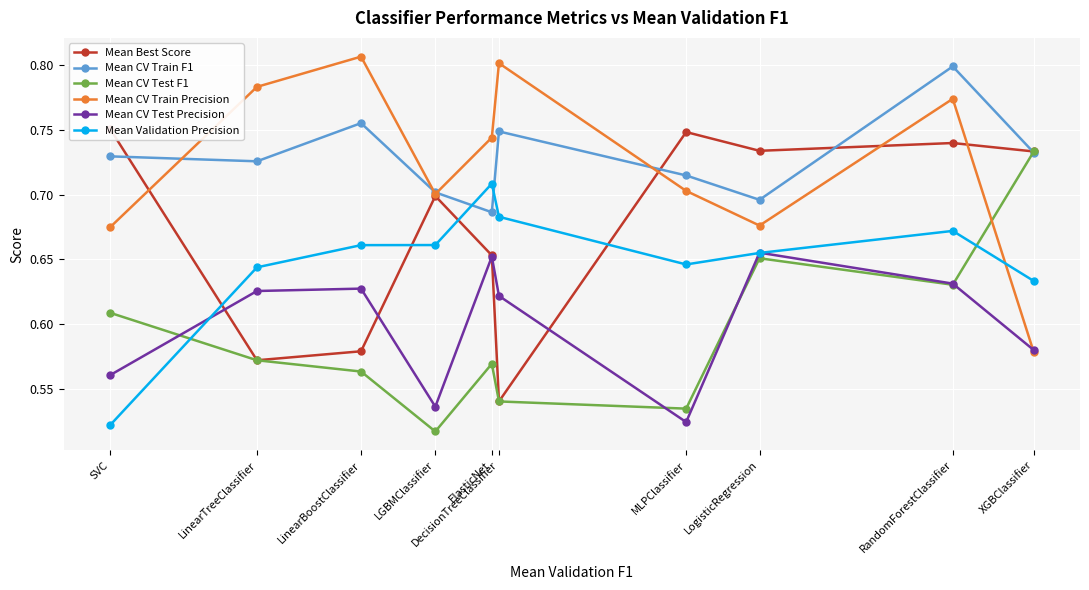

What is the approximate value of Mean Best Score at LinearTreeClassifier?

0.6